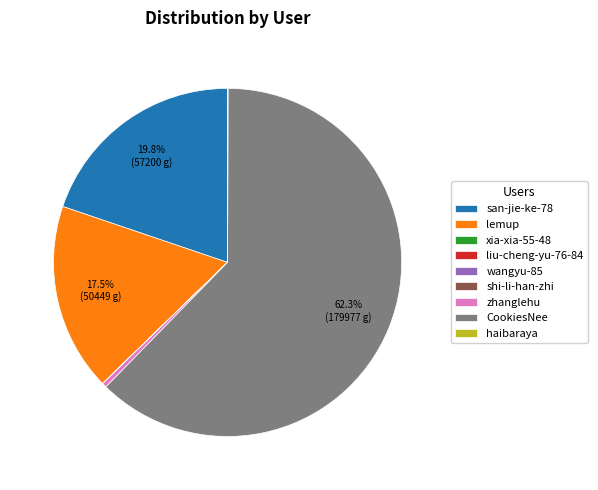

Which category has the biggest portion of the pie?

CookiesNee